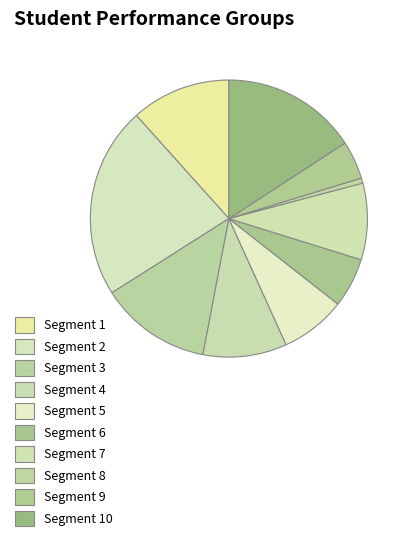

Is there any slice that represents more than half of the pie?

No